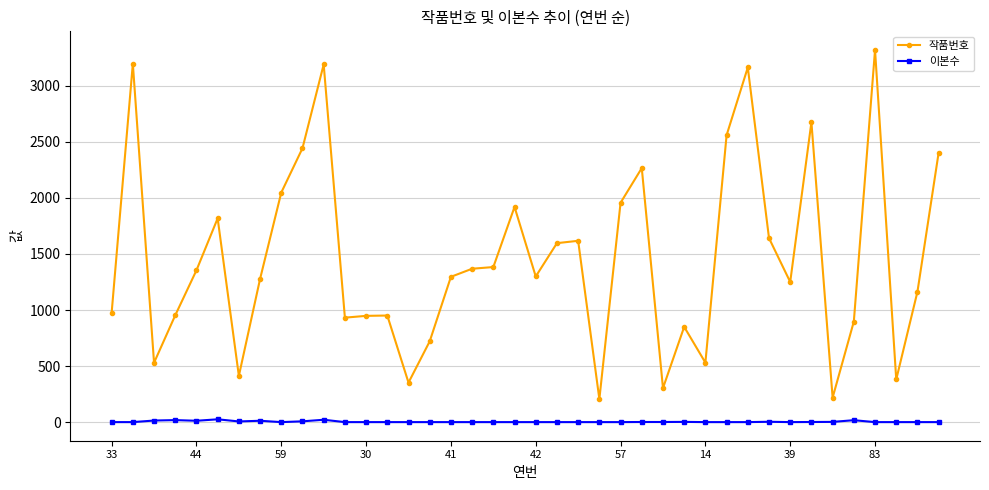

Count the number of categories in the chart.

40